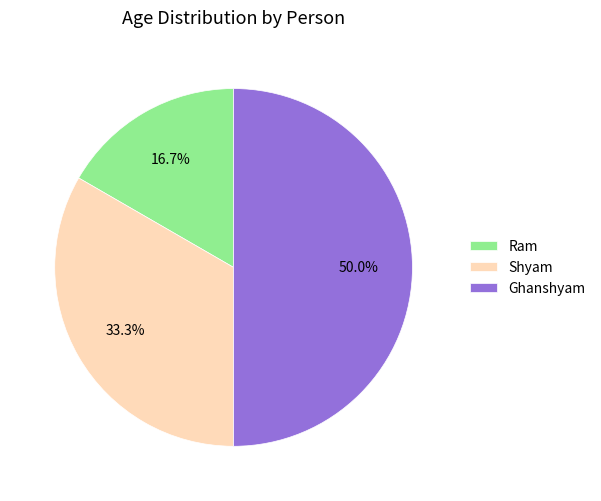

How many segments does this pie chart have?

3